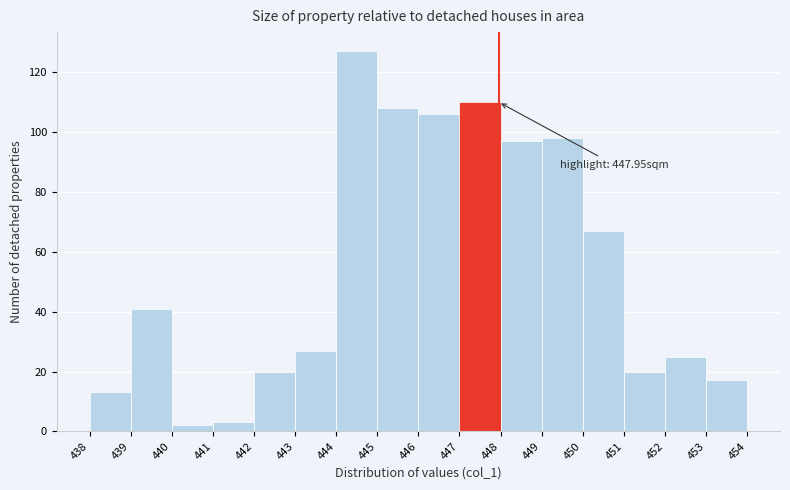

Over which range of the x-axis is the bar tallest?

444 to 445